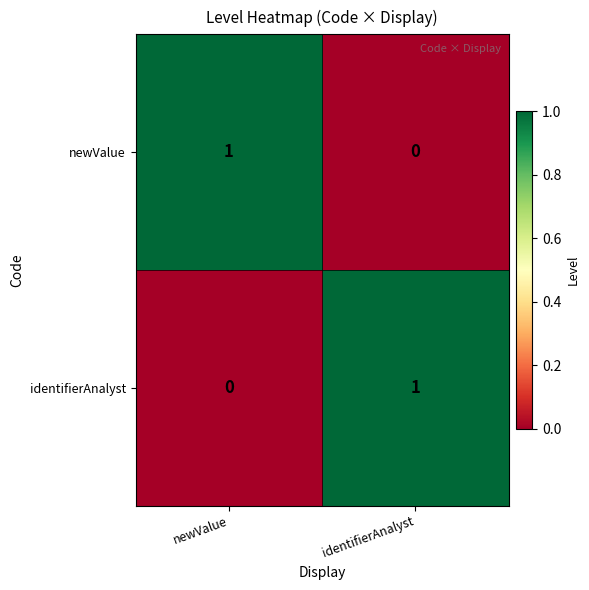

Where is newValue nearest to the value 0?

identifierAnalyst